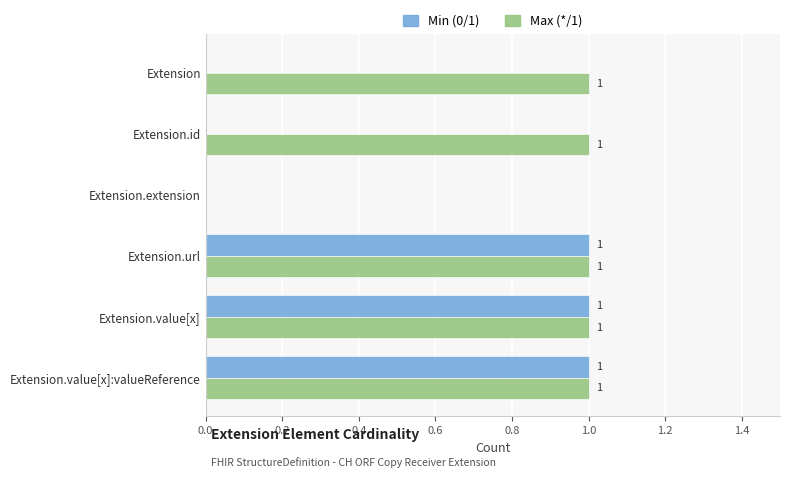

How many Max (*/1) values are between 1 and 2?

5